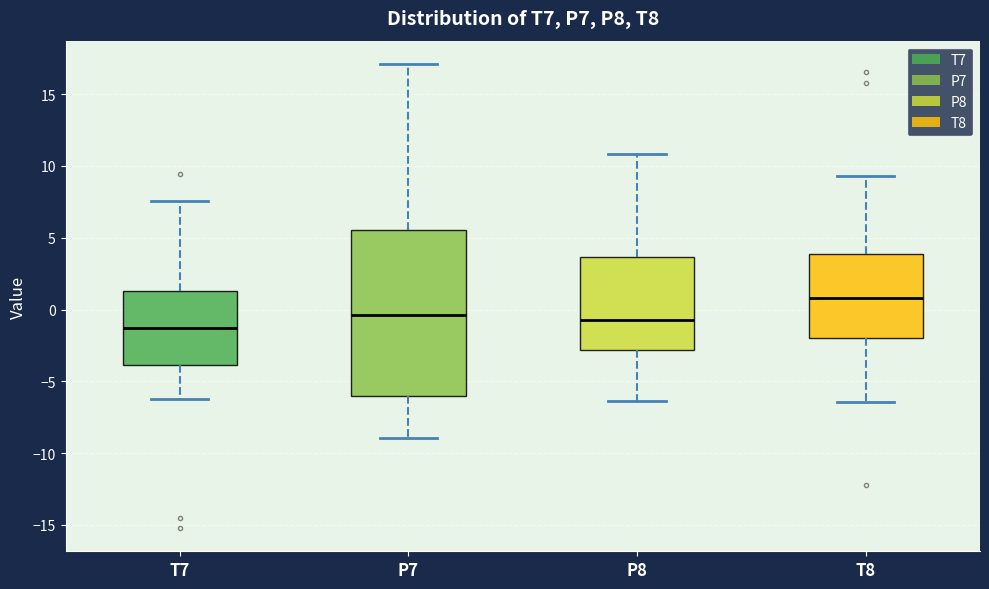

Reading left to right, read every box against the y-axis: the position of its median line, the range the box covers, and the ends of its whiskers. The values are not printed on the chart, so give them approximately, as read against the axis.

T7: median -1.5, box -4.0 to 1.5, whiskers -6.0 to 7.5
P7: median -0.5, box -6.0 to 5.5, whiskers -9.0 to 17.0
P8: median -0.5, box -3.0 to 3.5, whiskers -6.5 to 11.0
T8: median 1.0, box -2.0 to 4.0, whiskers -6.5 to 9.5